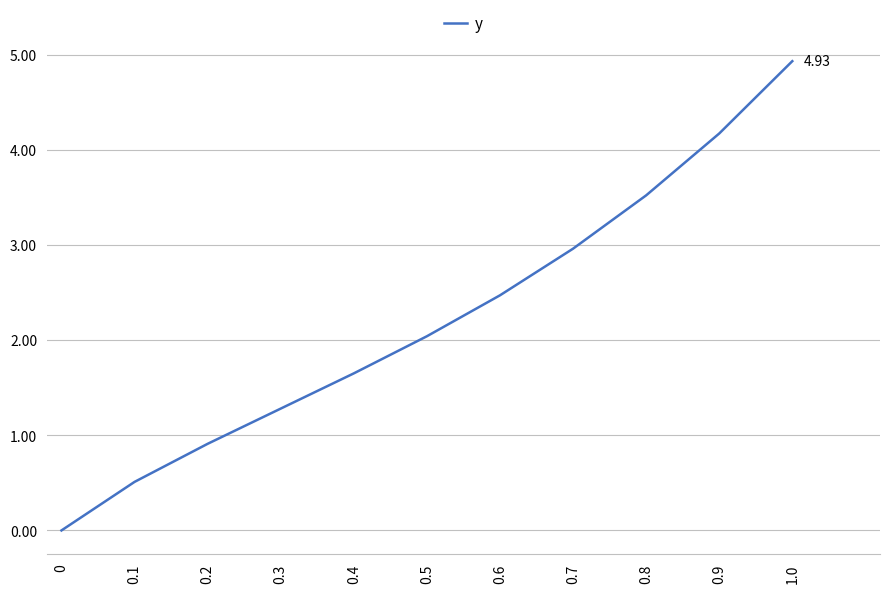

List the labels in order of value, smallest first.

0, 0.1, 0.2, 0.3, 0.4, 0.5, 0.6, 0.7, 0.8, 0.9, 1.0